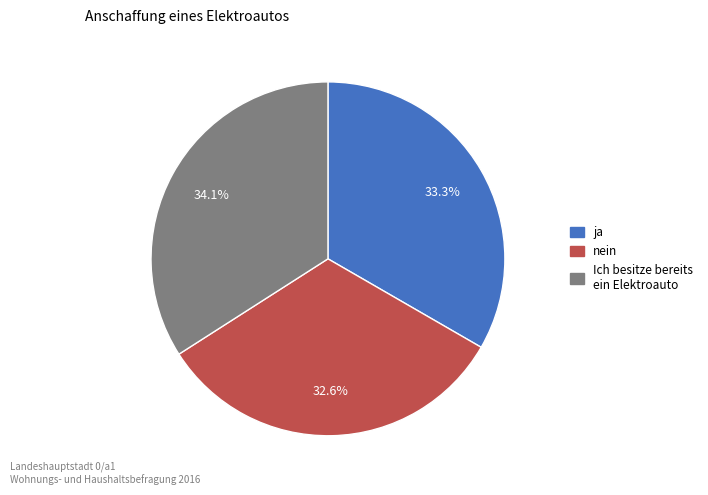

Is there any slice that represents more than half of the pie?

No